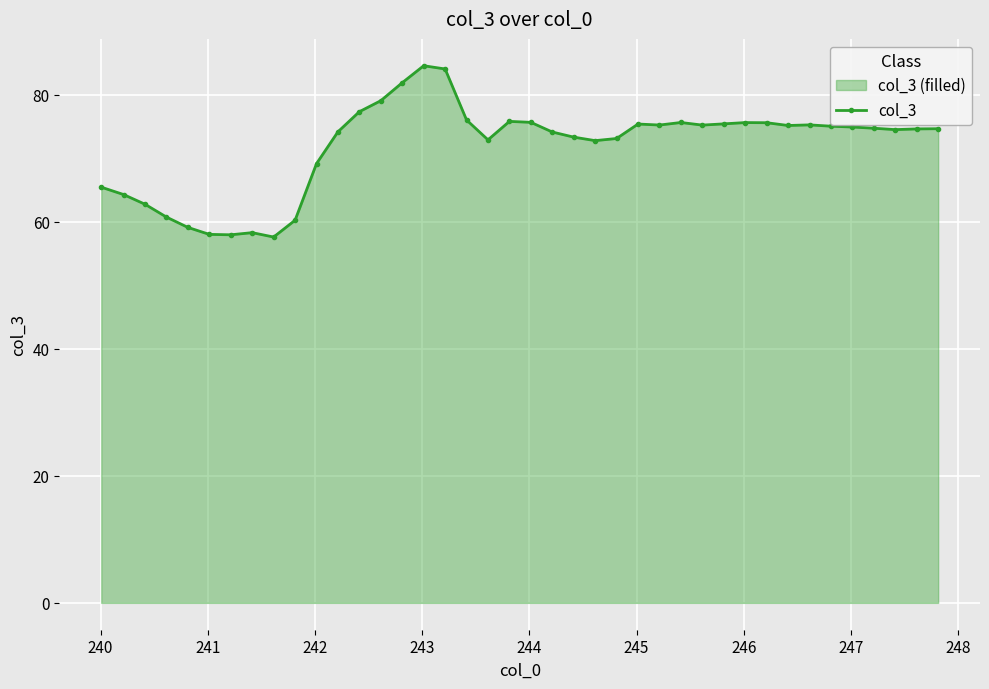

True or false: there are more than 2 points higher than both neighbors.

True